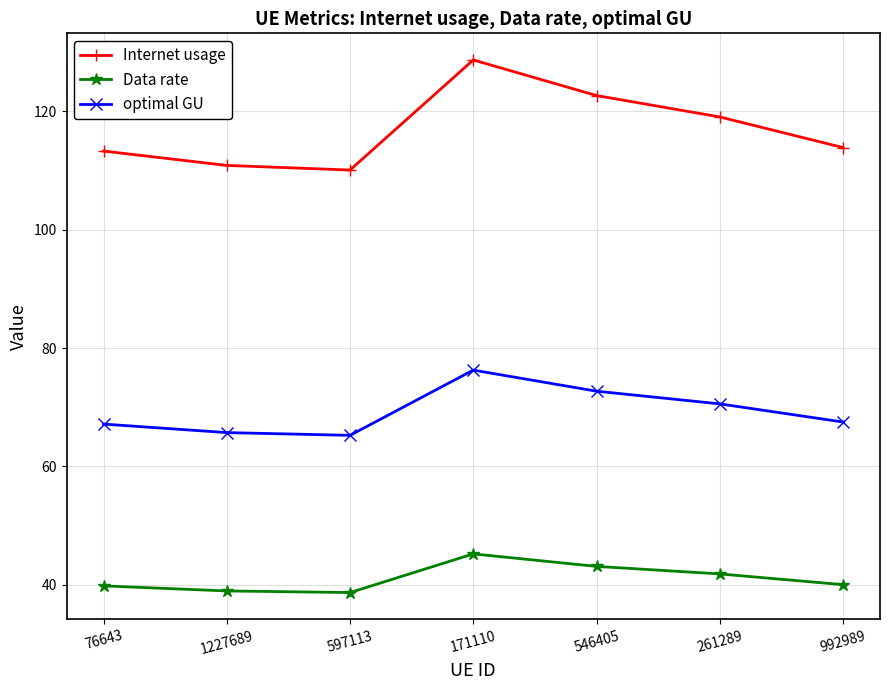

What is the value of the optimal GU point at the 5th from the left?

72.7